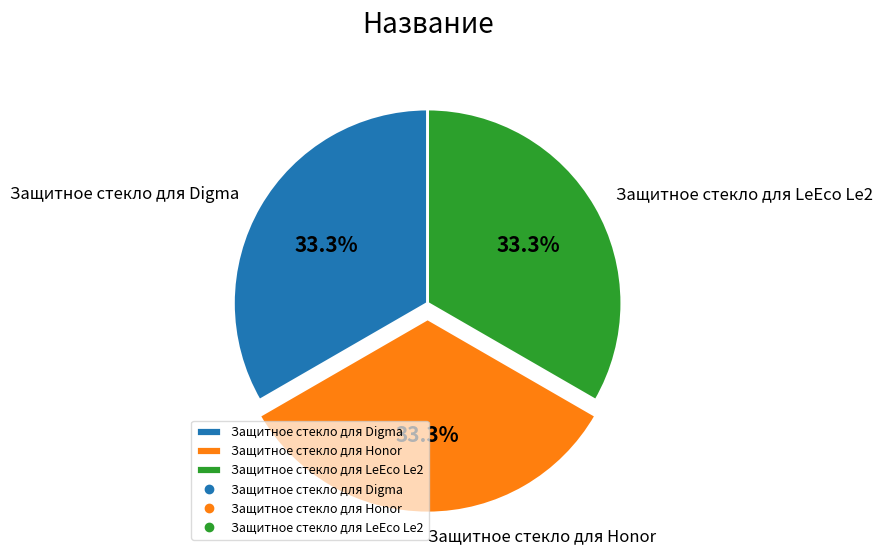

To the nearest percent, what is the combined percentage of Защитное стекло для Honor and Защитное стекло для LeEco Le2?

67%